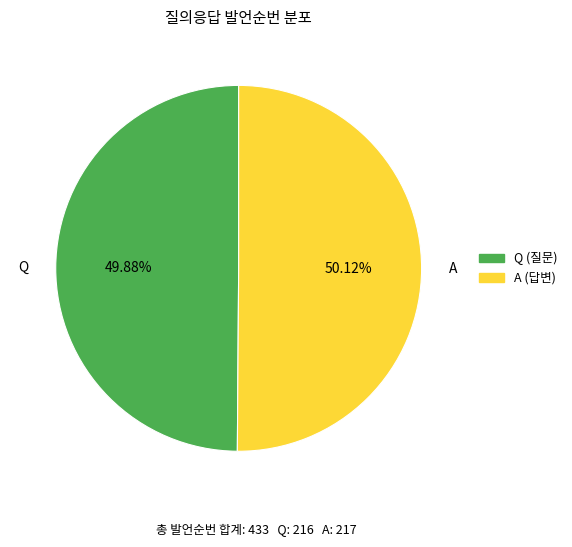

To the nearest percent, what portion does A represent?

50%